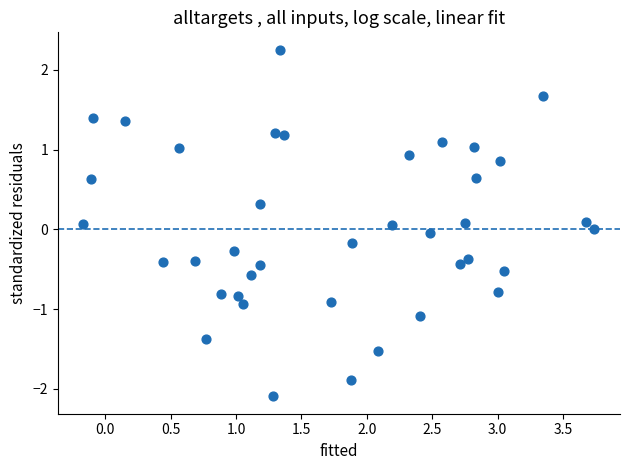

What is the range of X values (max minus min)?

3.9